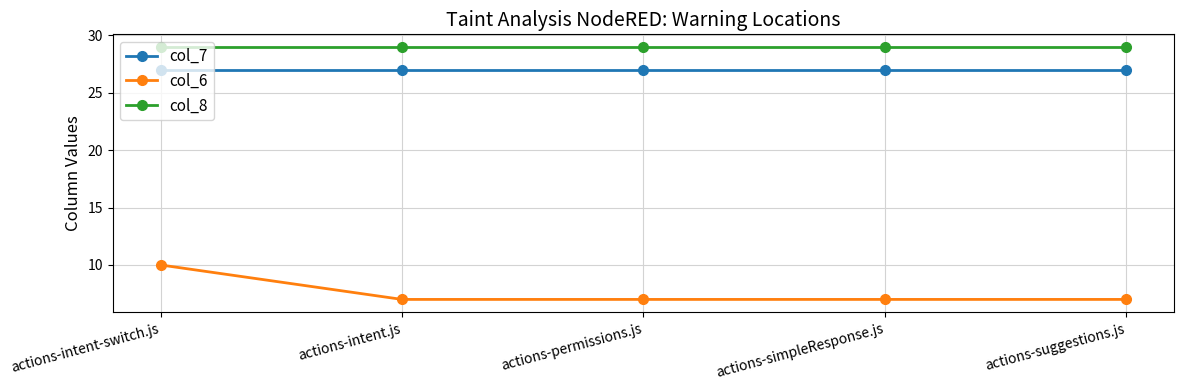

At which category is the sum across all series the highest?

actions-intent-switch.js